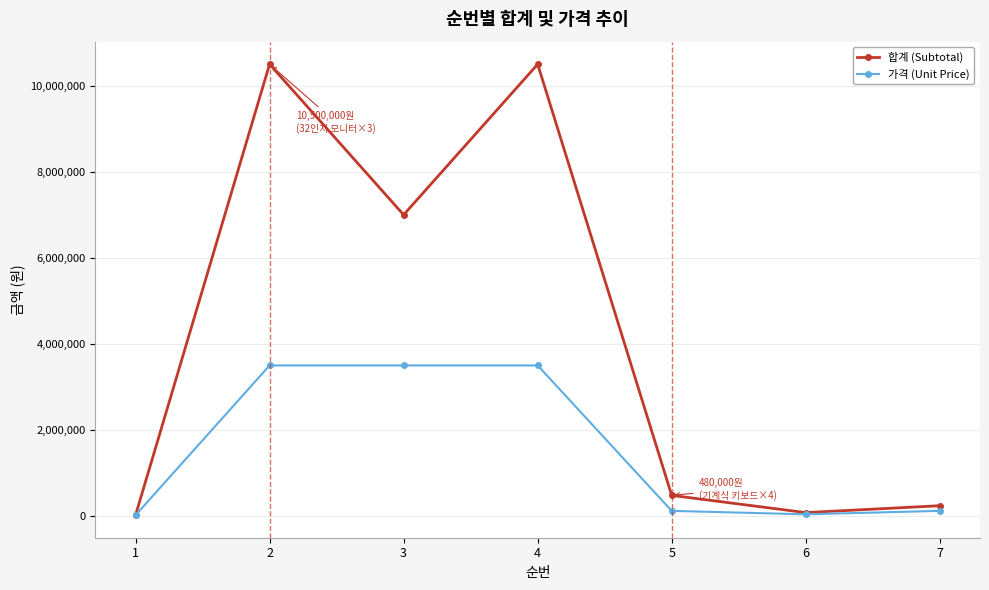

Which series has the largest range (max minus min)?

합계 (Subtotal)